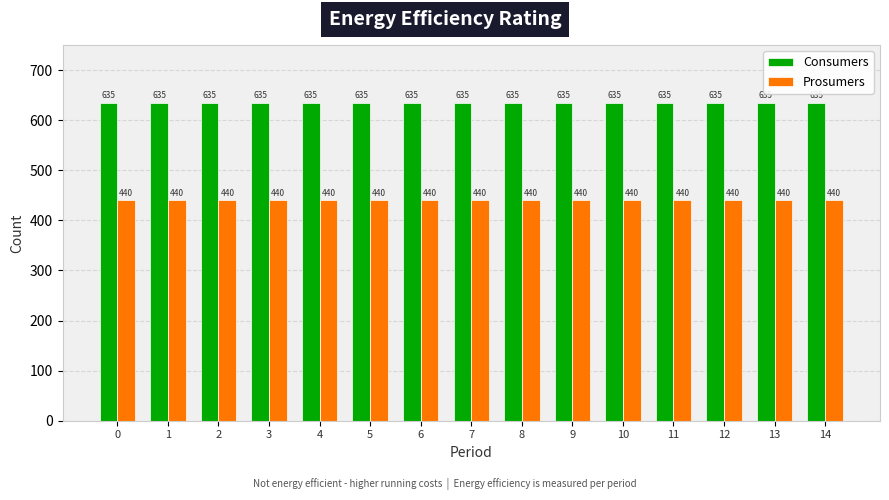

Reading left to right, what are all the values shown in this chart?

Consumers: 0=635	1=635	2=635	3=635	4=635	5=635	6=635	7=635	8=635	9=635	10=635	11=635	12=635	13=635	14=635
Prosumers: 0=440	1=440	2=440	3=440	4=440	5=440	6=440	7=440	8=440	9=440	10=440	11=440	12=440	13=440	14=440